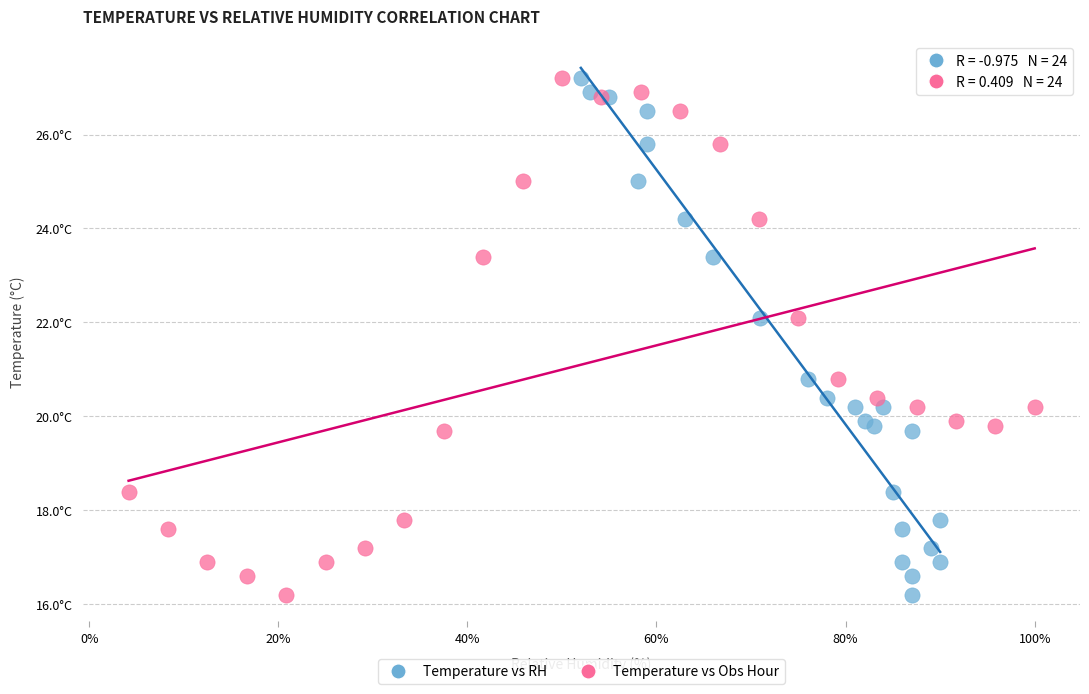

What are all the series names shown in the legend?

Temperature vs RH, Temperature vs Obs Hour